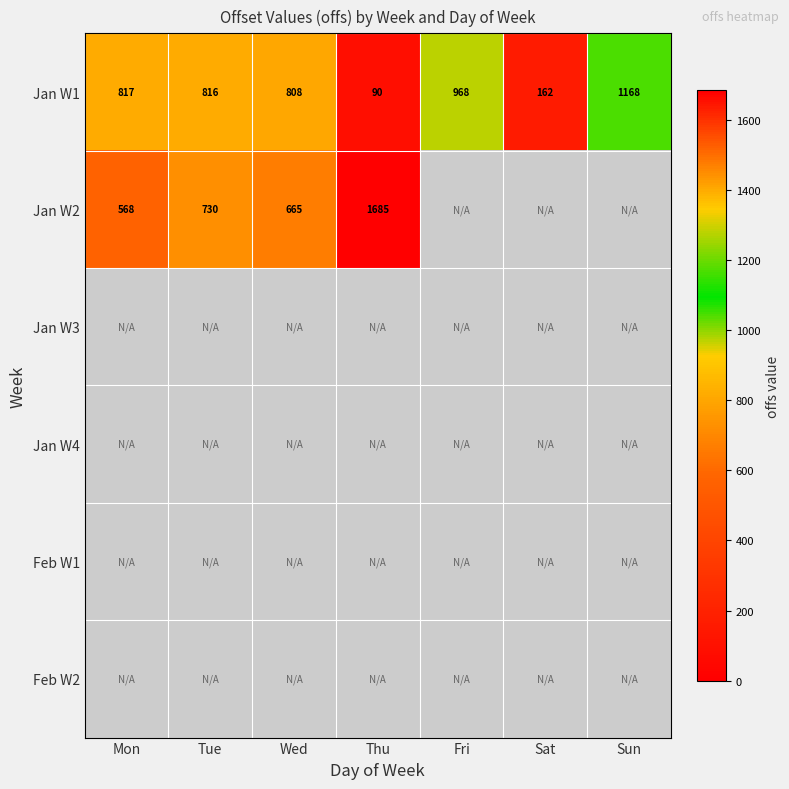

The Jan W2 series shows 1003.3 at Tue. True or false?

False